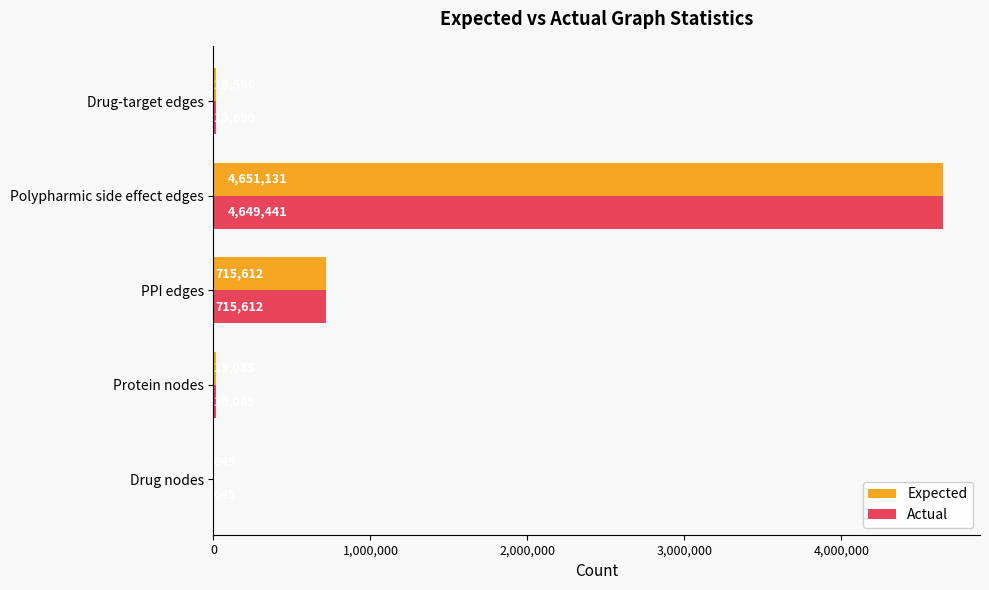

How many categories are shown in the chart?

5